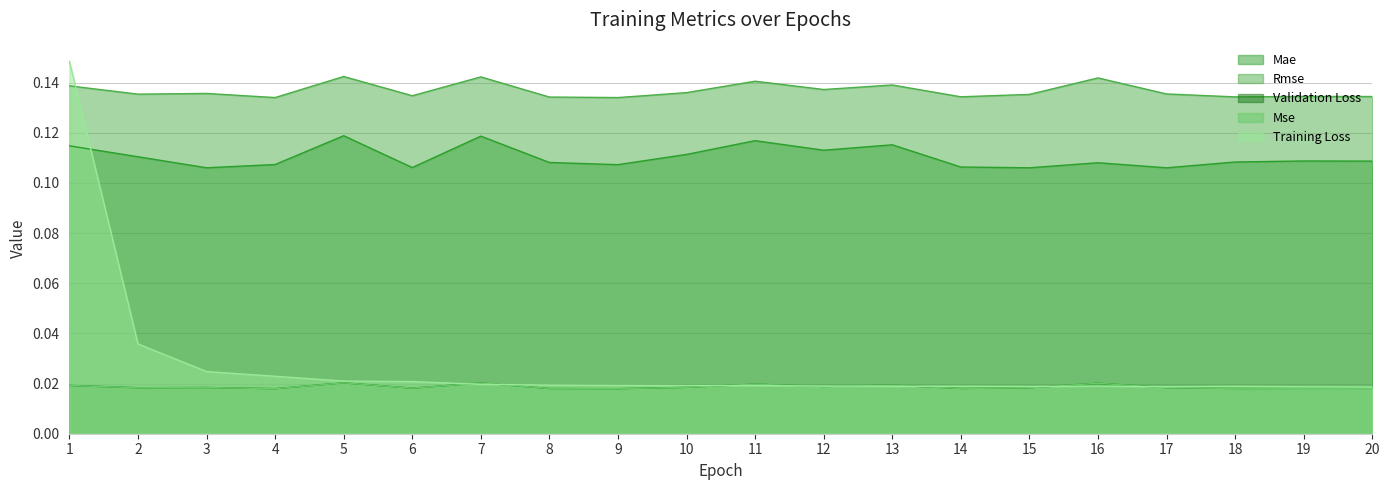

List the series in order of their peak value, highest first.

Training Loss, Rmse, Mae, Validation Loss, Mse